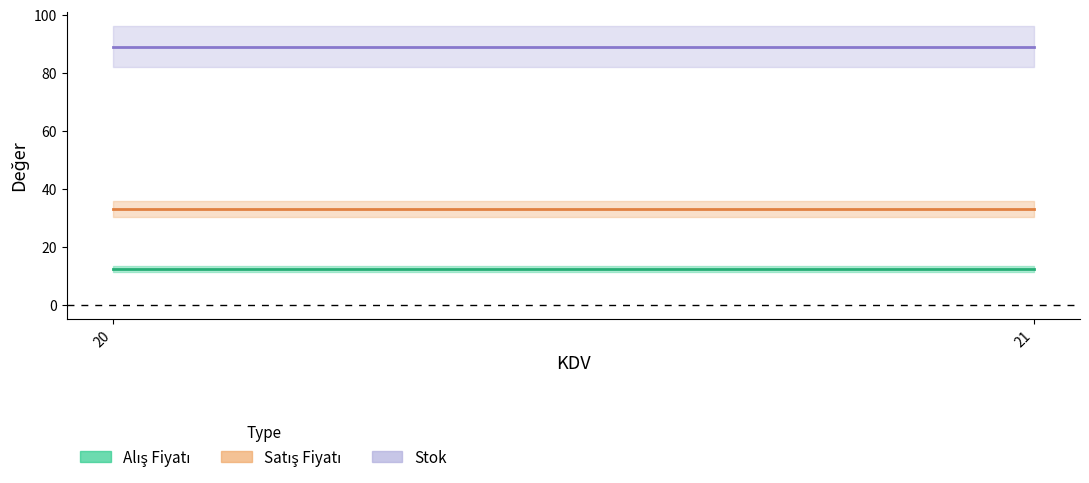

What is the sum of the Satış Fiyatı values at 20 and 21?

66.0